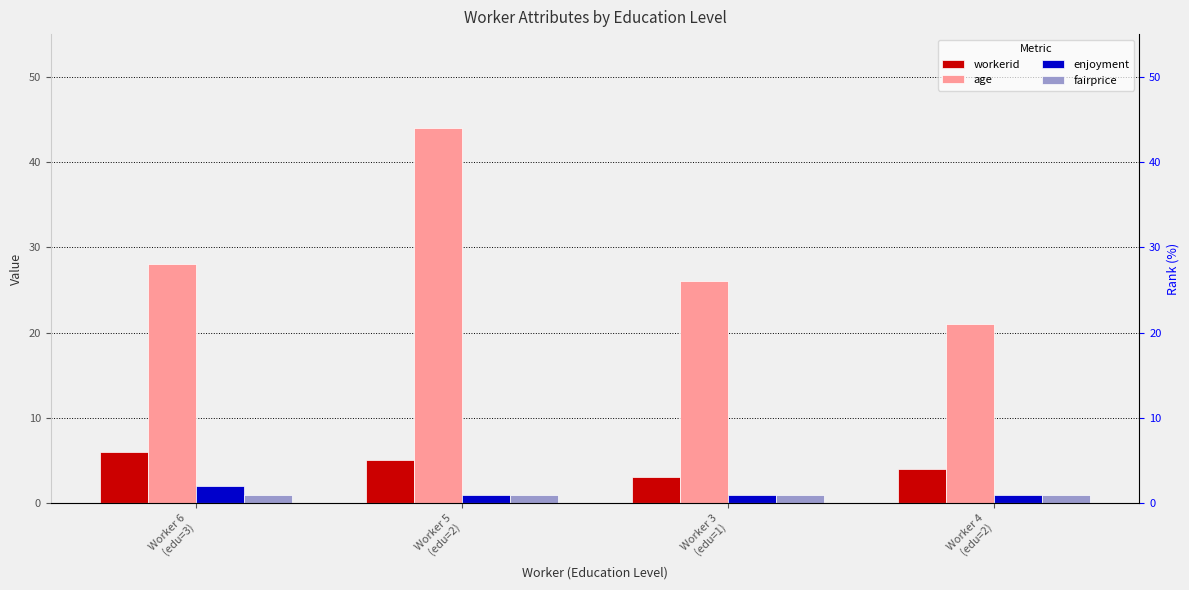

Rank the series by their maximum value, from lowest to highest.

fairprice, enjoyment, workerid, age